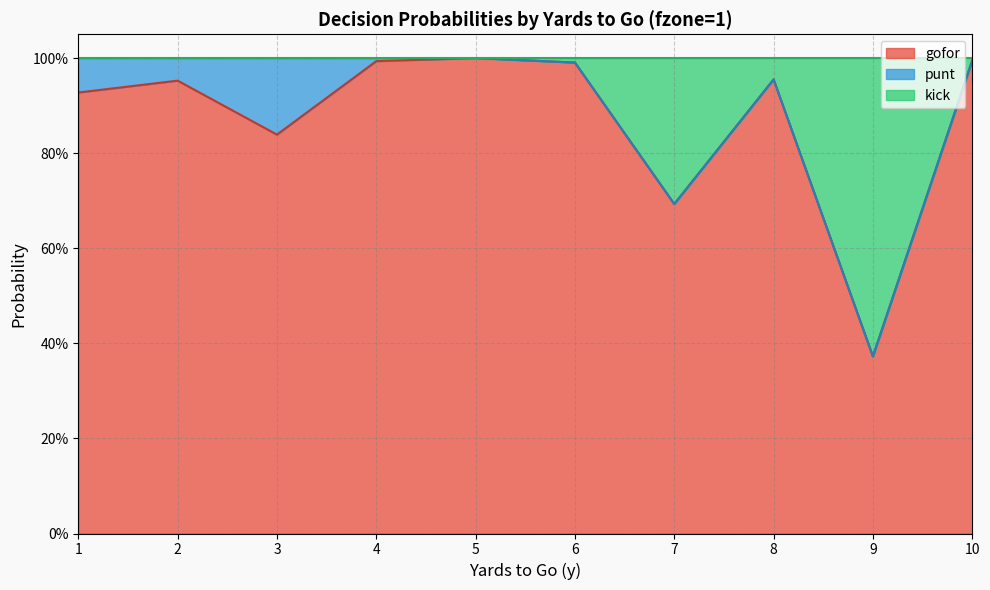

What are all the series names shown in the legend?

gofor, punt, kick